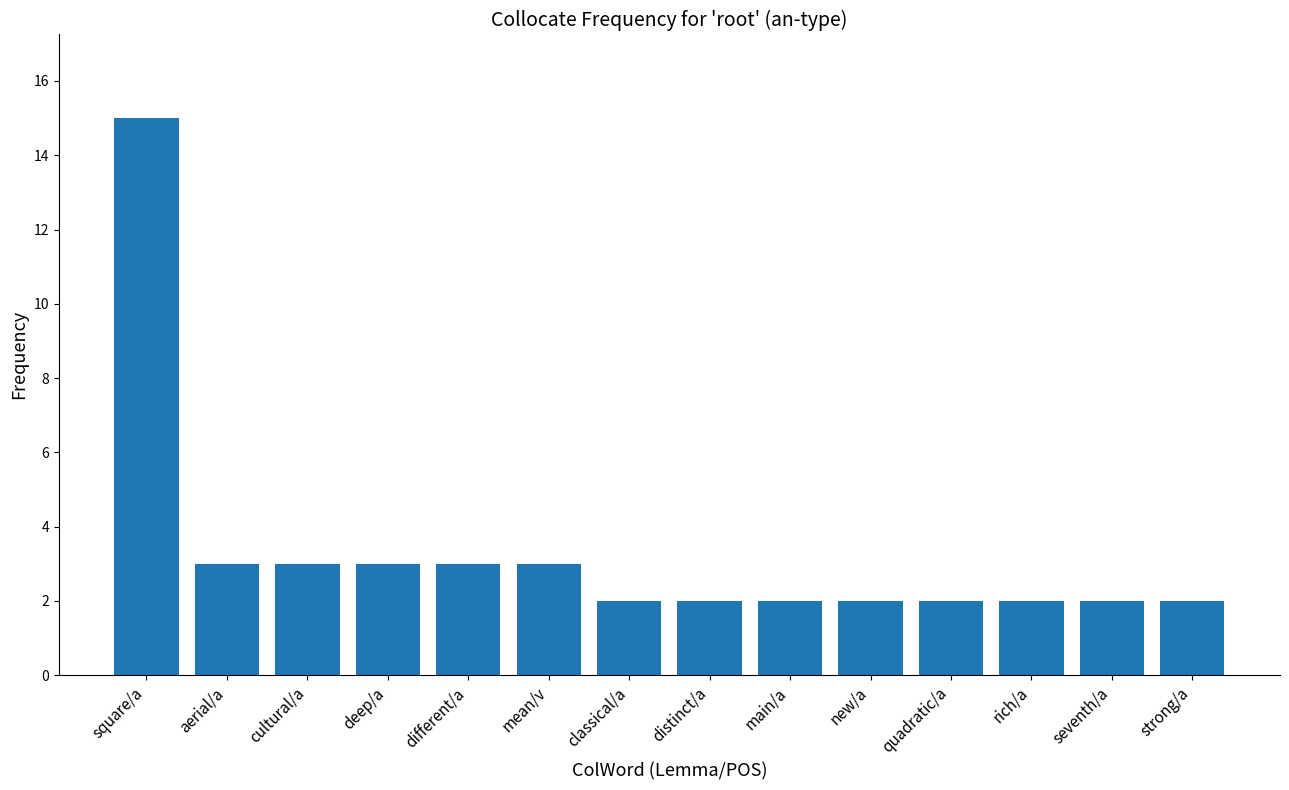

What is the greatest value displayed?

15